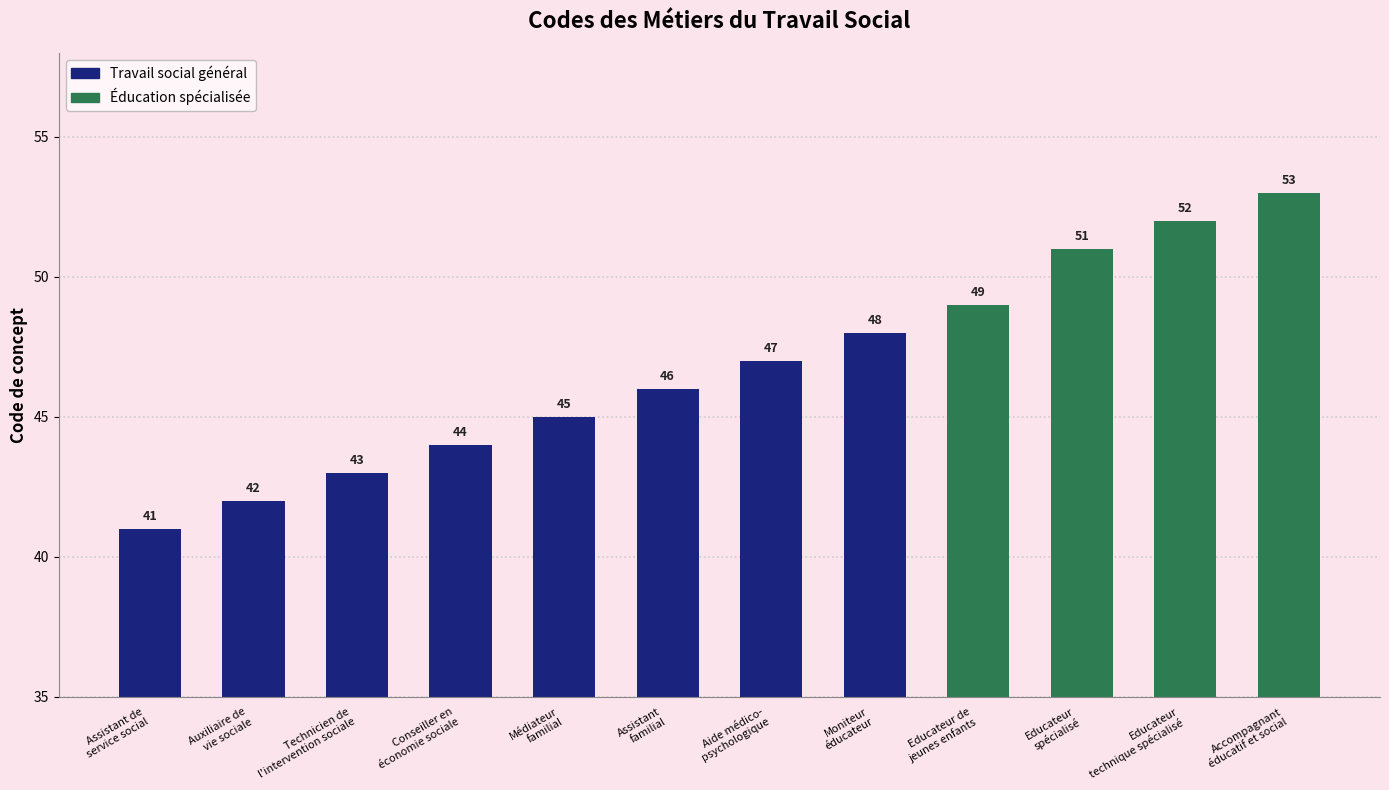

Which has a higher value, Auxiliaire de
vie sociale or Educateur
spécialisé?

Educateur
spécialisé